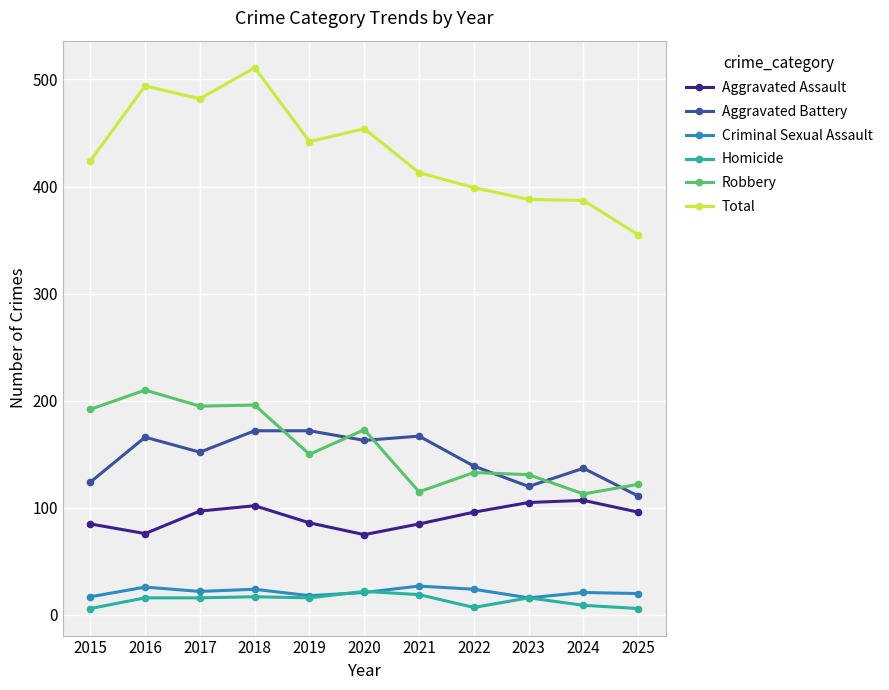

True or false: Aggravated Battery and Criminal Sexual Assault cross at least once.

False